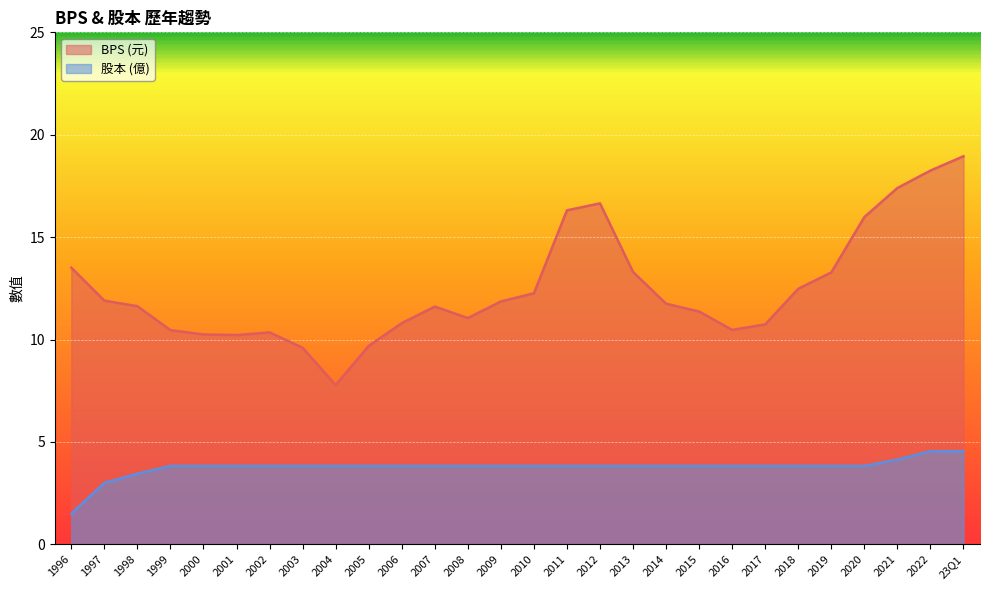

Which series has the largest total across all categories?

BPS